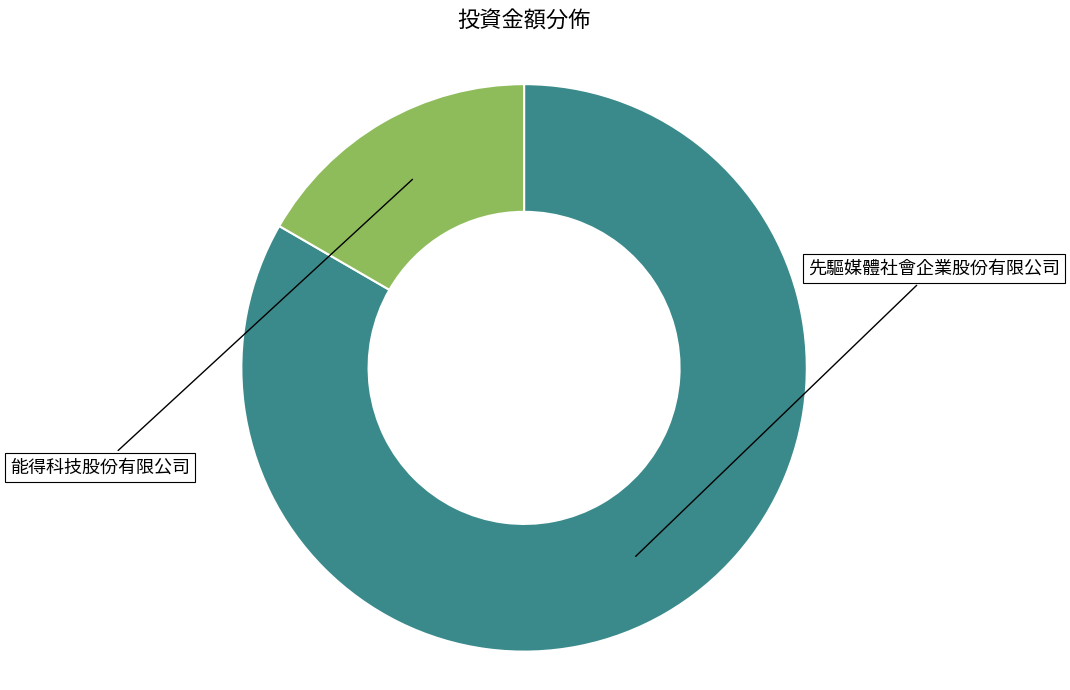

Is there a majority slice in this chart?

Yes